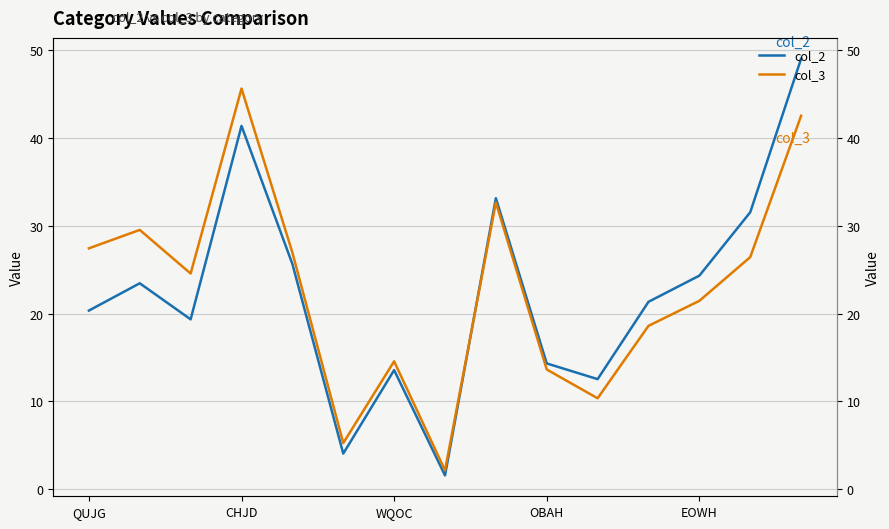

In col_2, how many points are lower than both neighbors (excluding endpoints)?

4